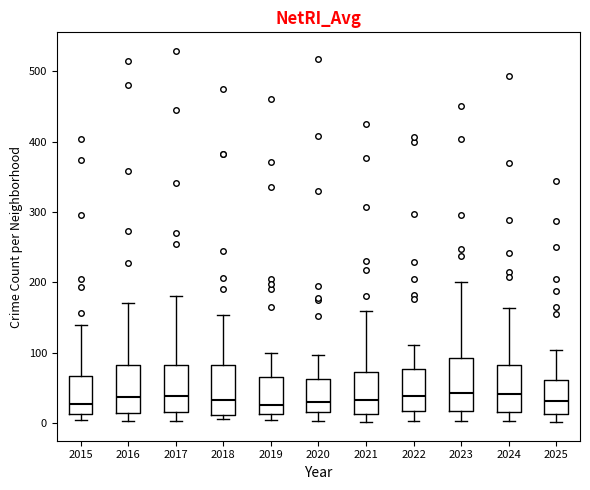

Where is the lower edge of the box at x = 2023 on the y-axis? The values are not printed on the chart, so give them approximately, as read against the axis.

20